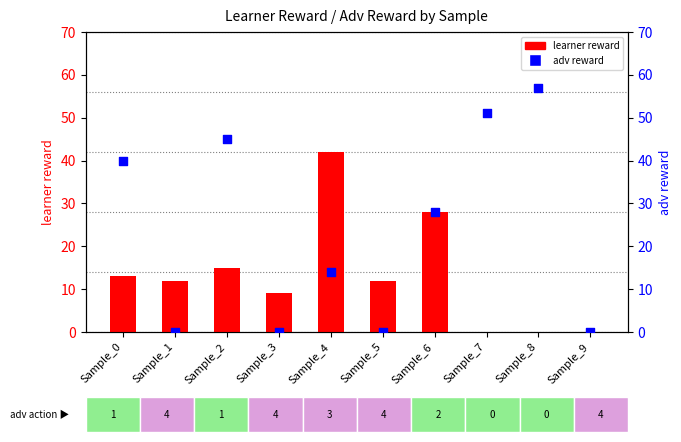

Which series has the largest total across all categories?

adv reward